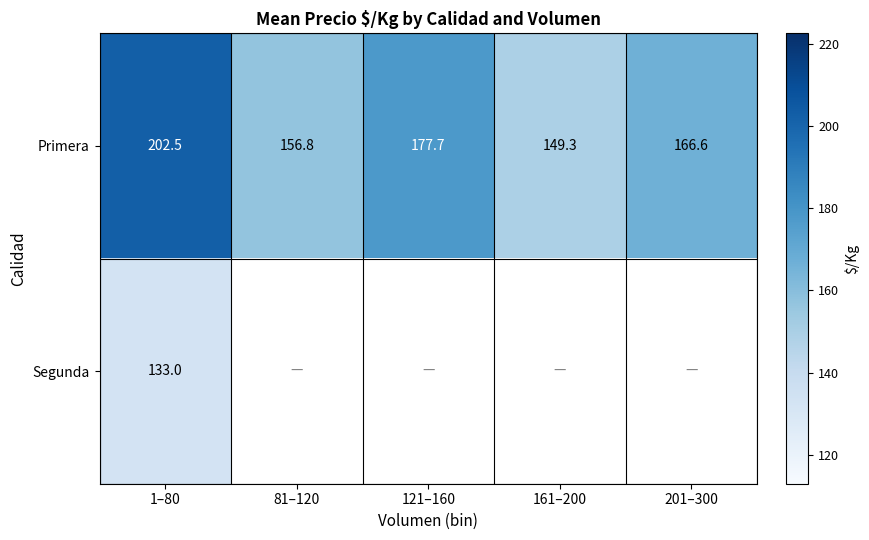

Which series has the largest total across all categories?

Primera